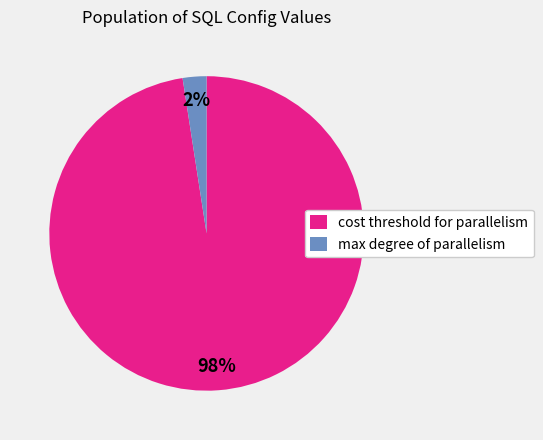

How many segments does this pie chart have?

2